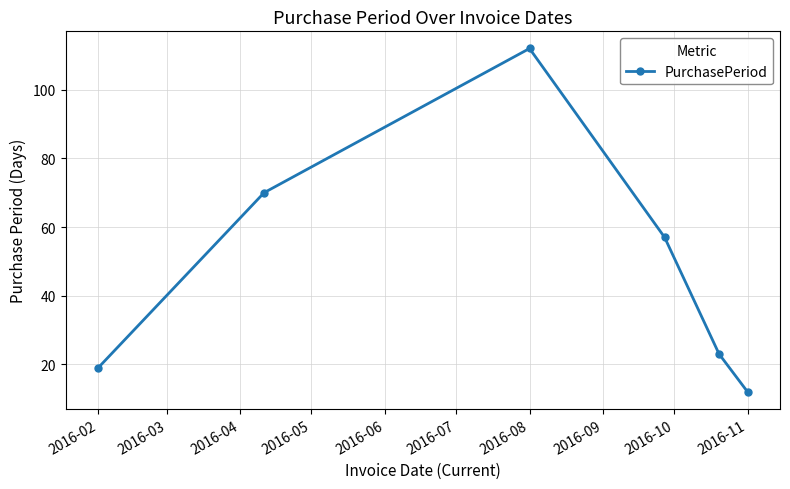

How many interior local peaks (higher than both neighbors) does the data have?

1